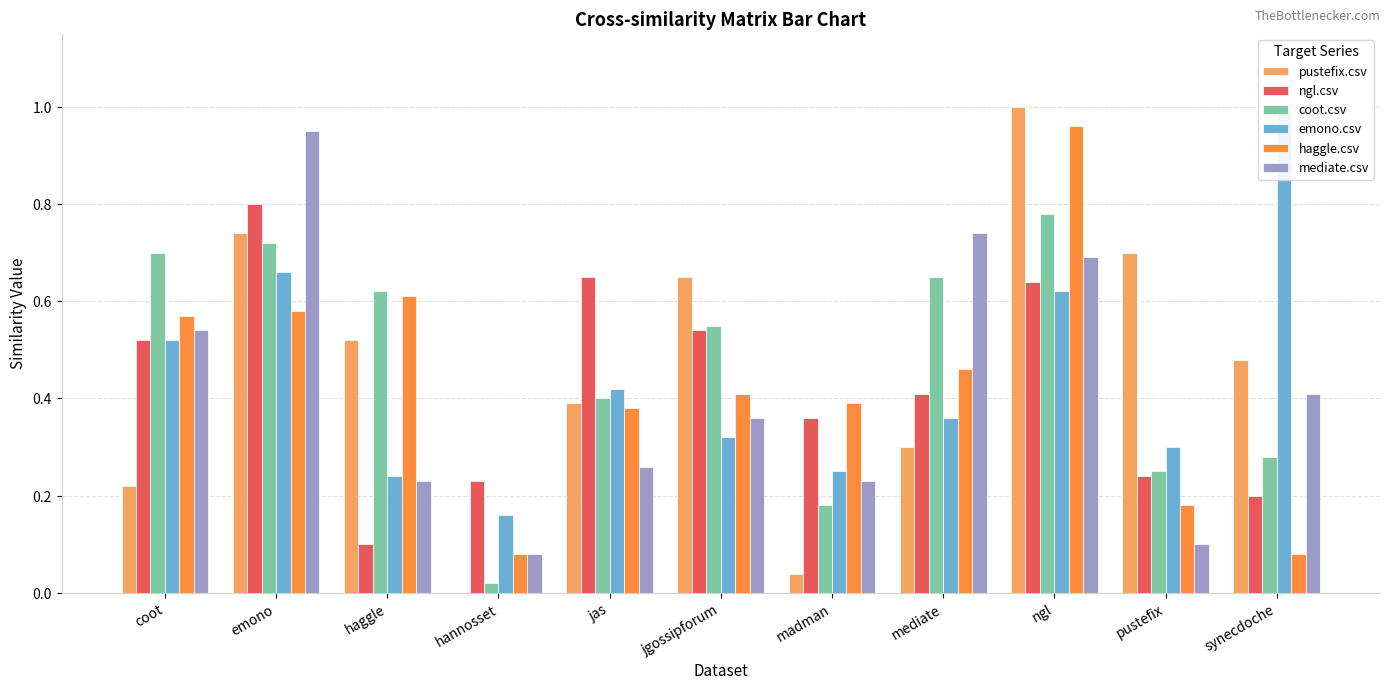

Rank the categories by pustefix.csv value from lowest to highest.

hannosset, madman, coot, mediate, jas, synecdoche, haggle, jgossipforum, pustefix, emono, ngl